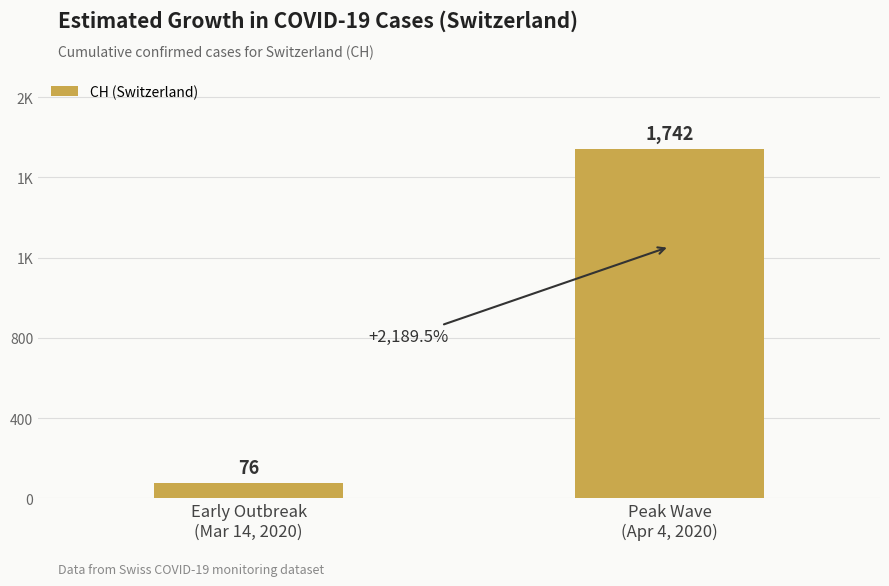

Does the chart contain any negative values?

No